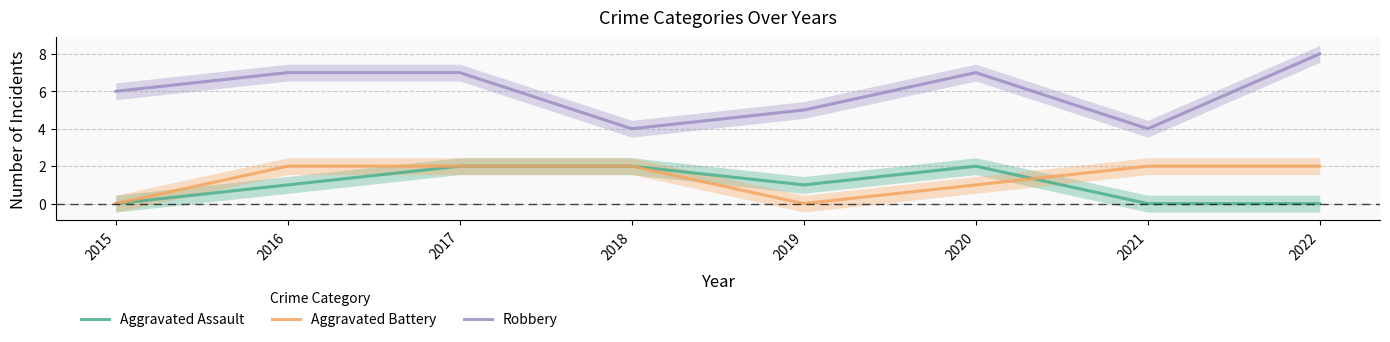

True or false: Aggravated Battery and Robbery intersect in this chart.

False